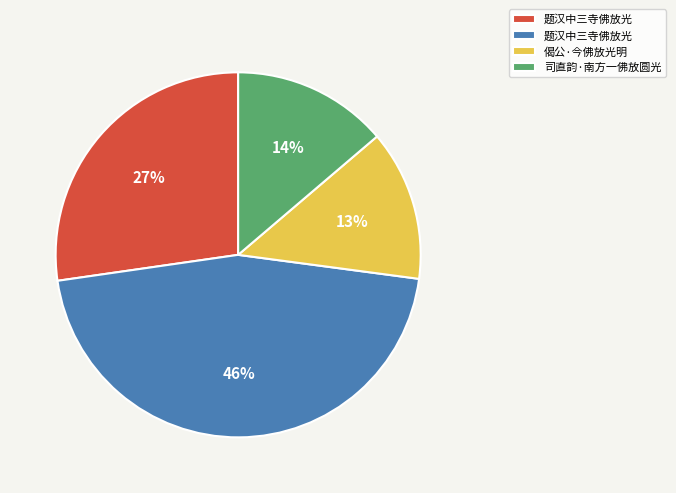

To the nearest percent, what is the average slice percentage?

25%